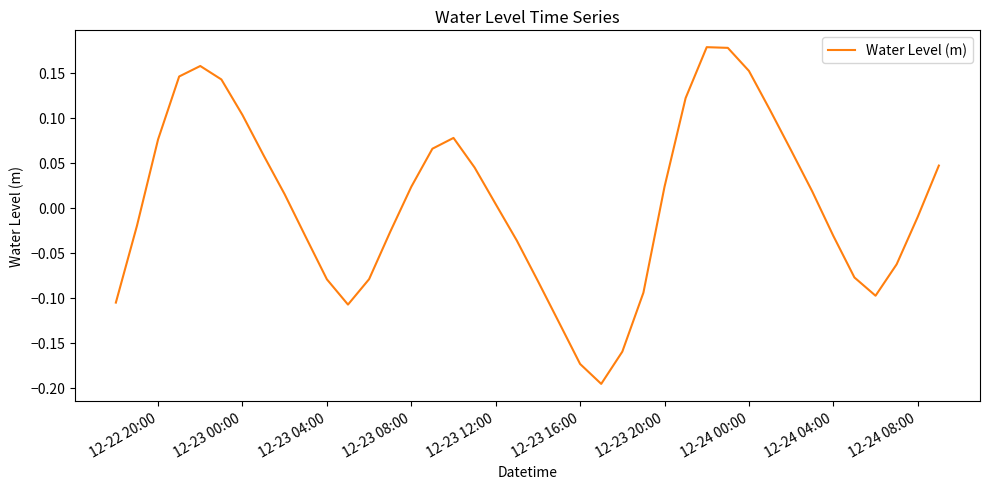

What is the difference between the maximum and minimum values?

0.4